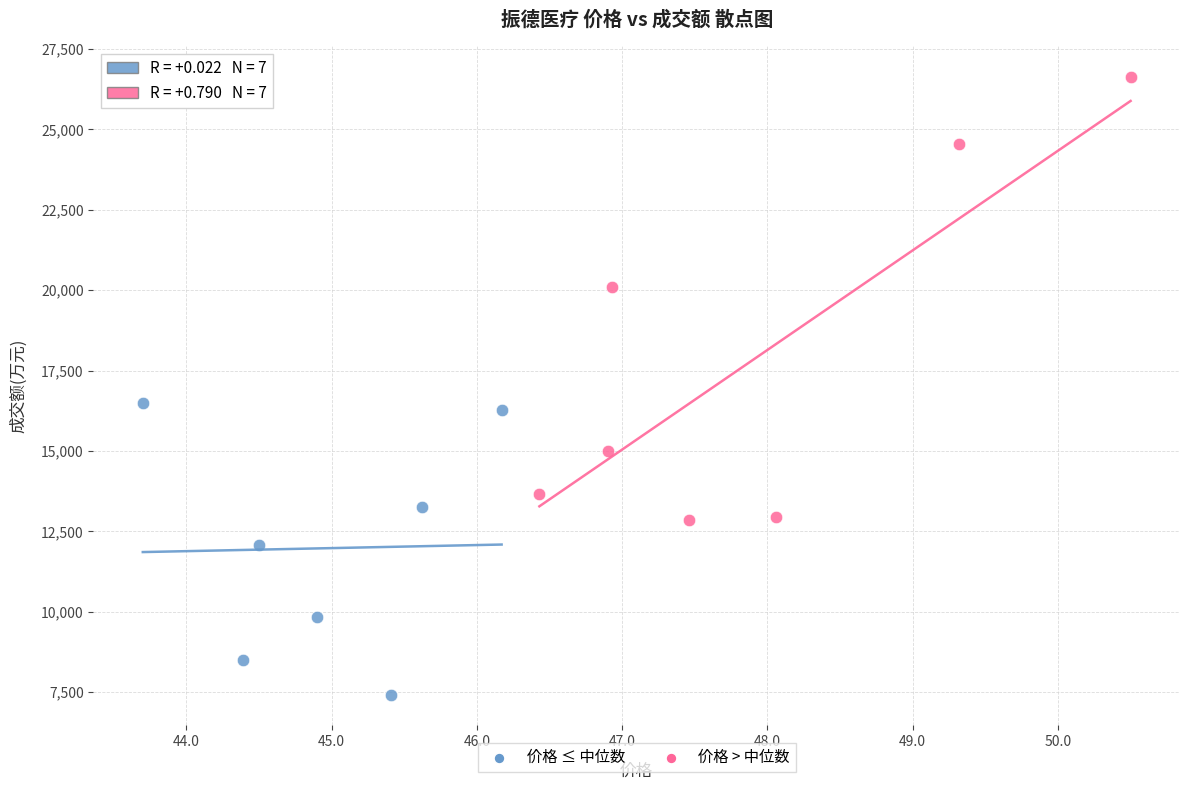

Which series reaches the maximum Y coordinate?

价格 > 中位数